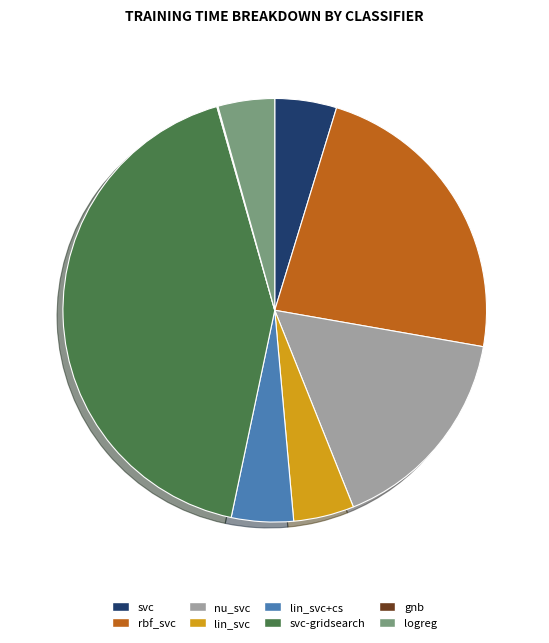

Is there a majority slice in this chart?

No